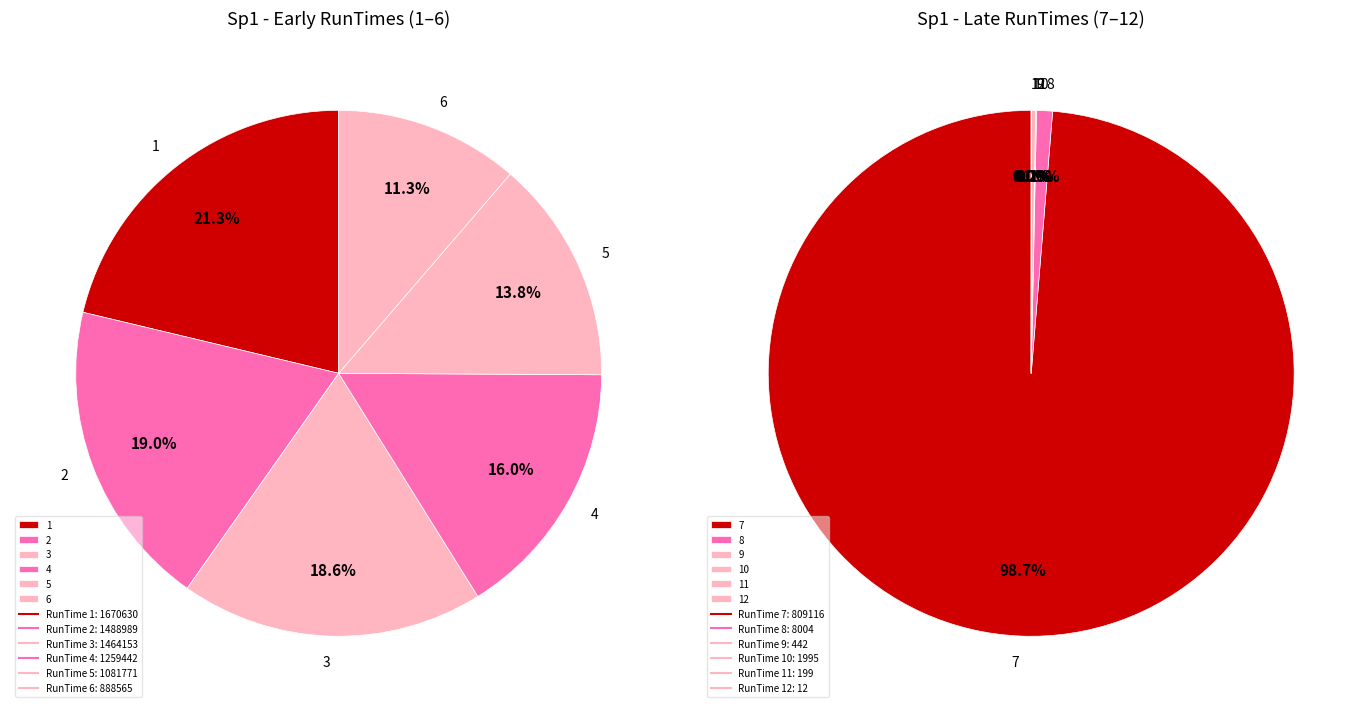

Do 5 and 6 together represent more than half of the pie?

No